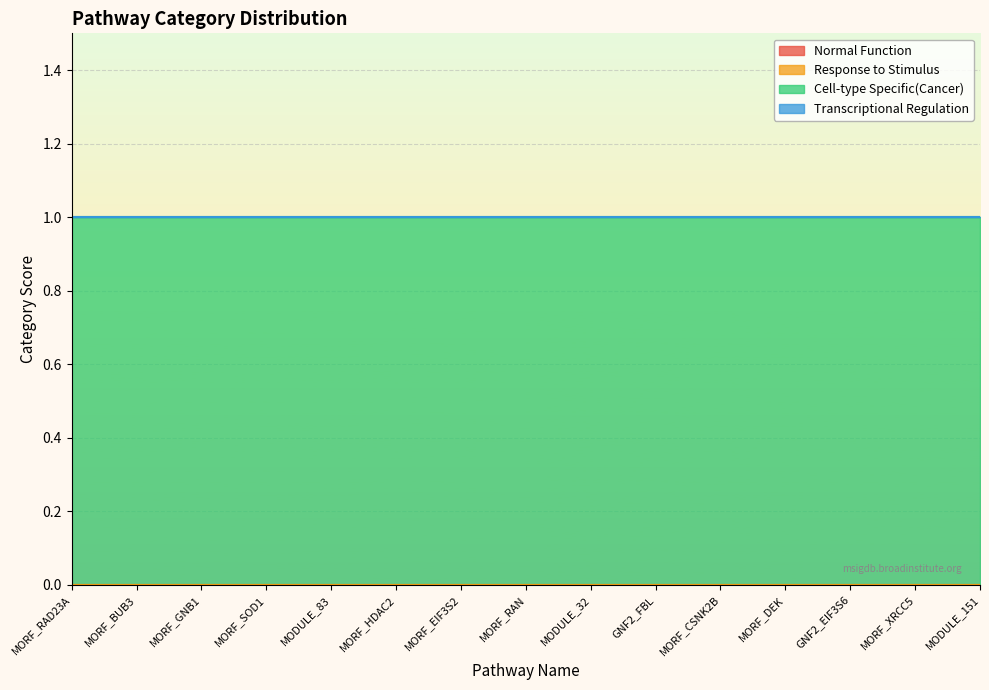

What is the label of the 11th point from the left?

MORF_CSNK2B